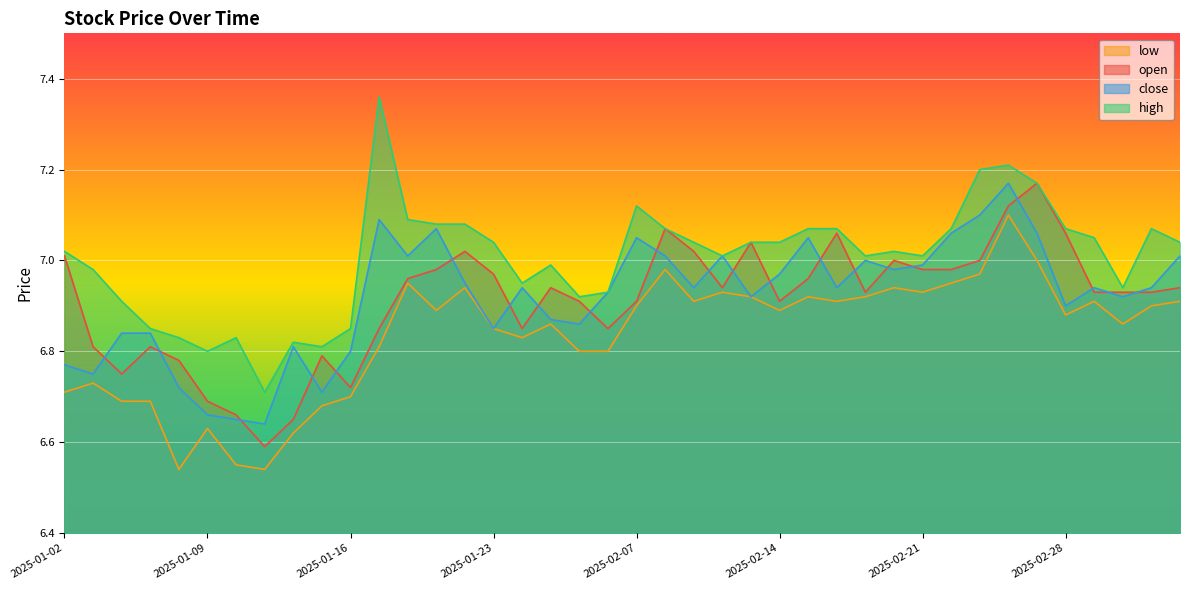

What is the label of the 8th point from the left?

2025-01-13